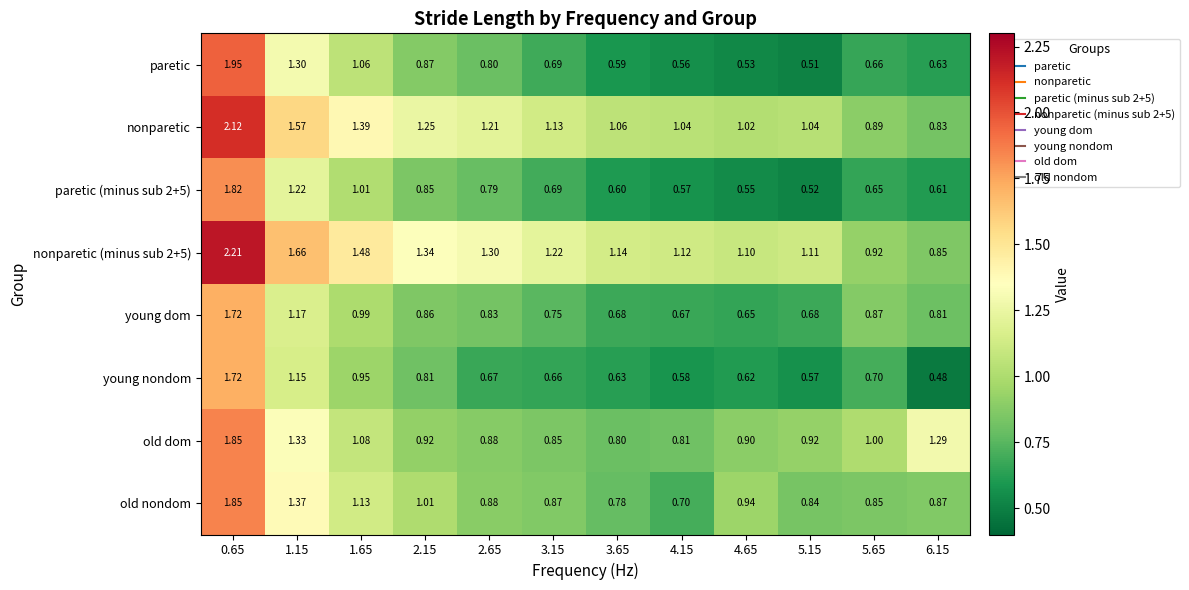

Between 1.65 and 3.15, which series saw the biggest shift?

paretic